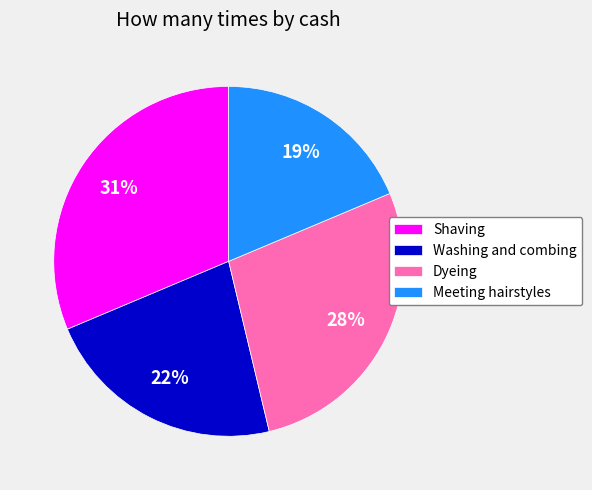

To the nearest percent, what is the combined percentage of Dyeing and Shaving?

59%